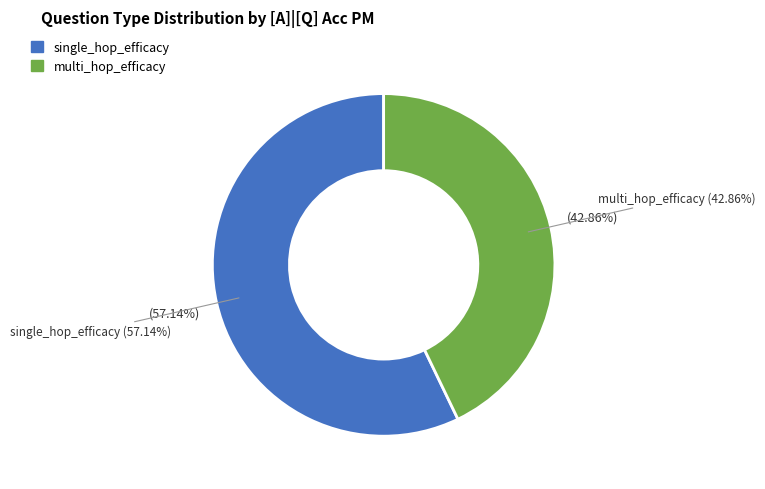

To the nearest percent, what is the combined percentage of single_hop_efficacy and multi_hop_efficacy?

100%